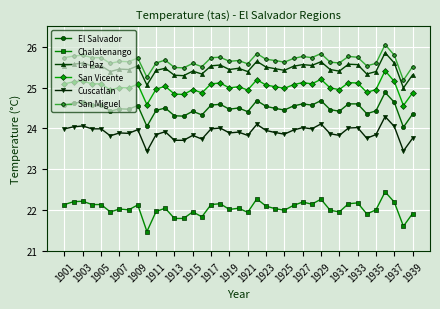

What is the difference between the maximum and minimum values in the San Miguel series?

0.9